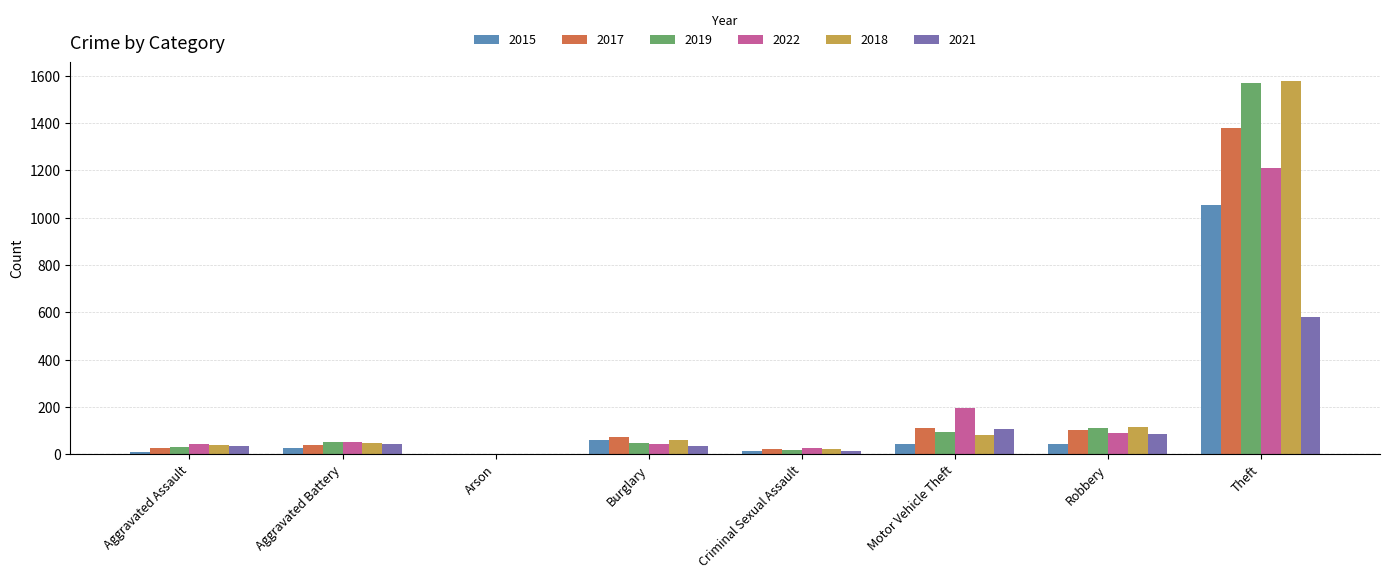

Which category has the highest value across all series?

Theft